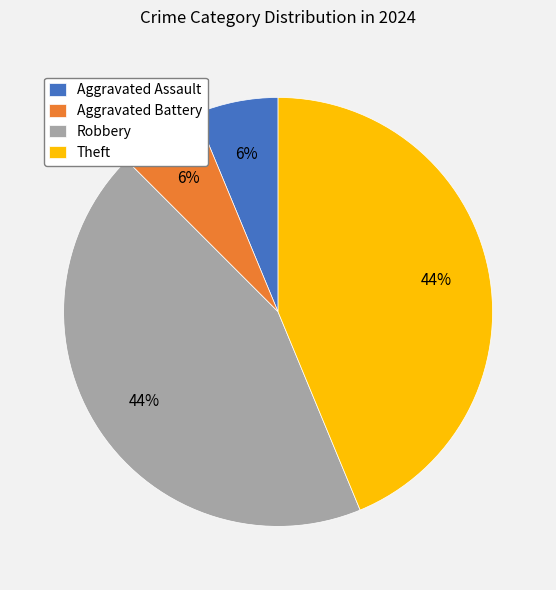

Count the number of slices in the pie.

4